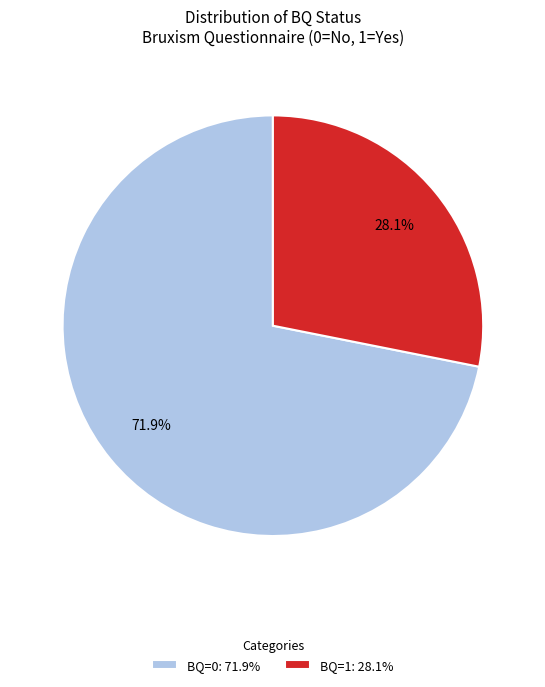

What is the majority slice?

BQ=0